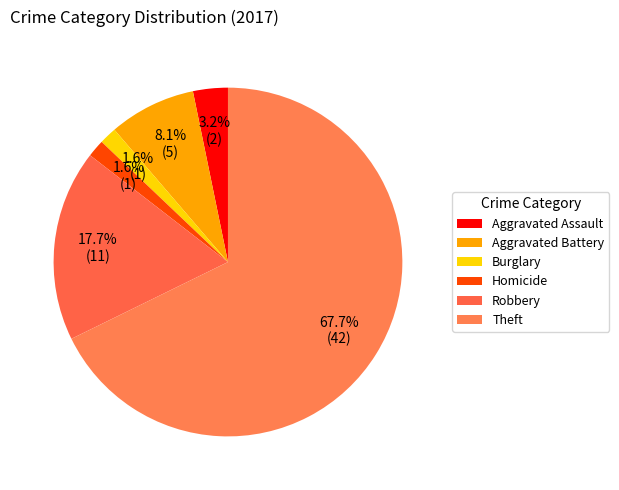

Is it true that Homicide is 2% of the pie?

True